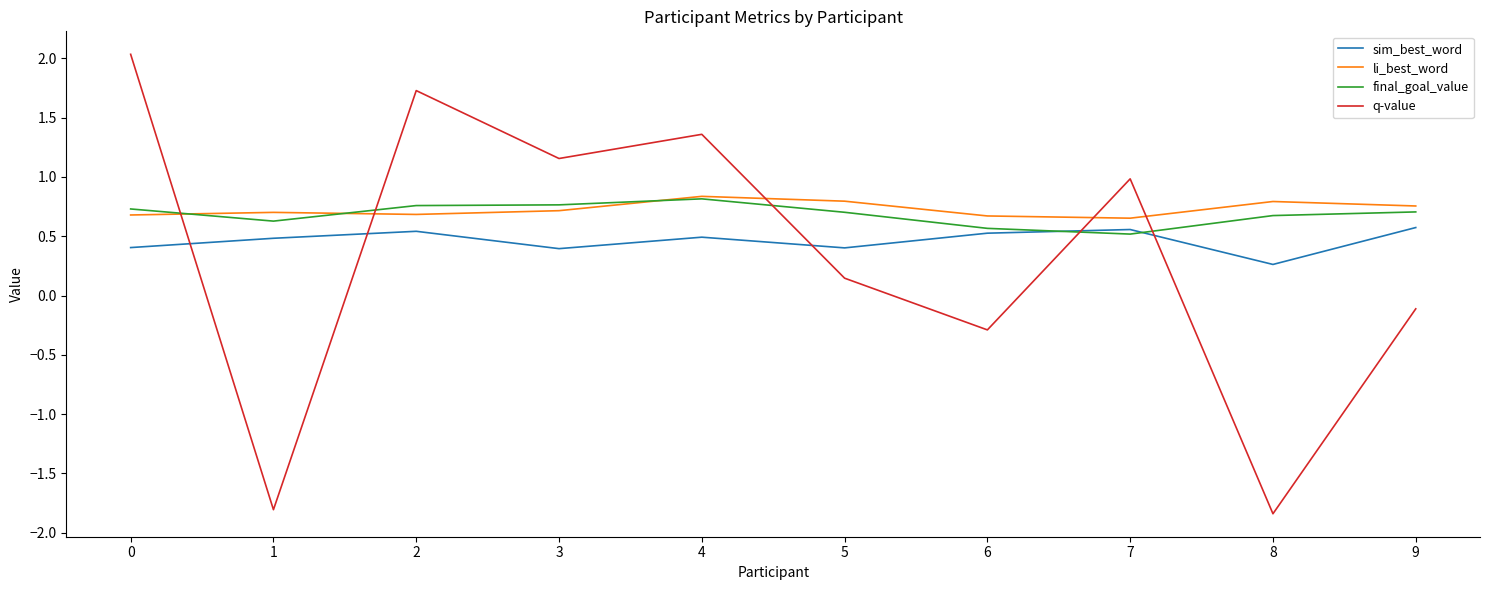

True or false: li_best_word and sim_best_word cross at least once.

False